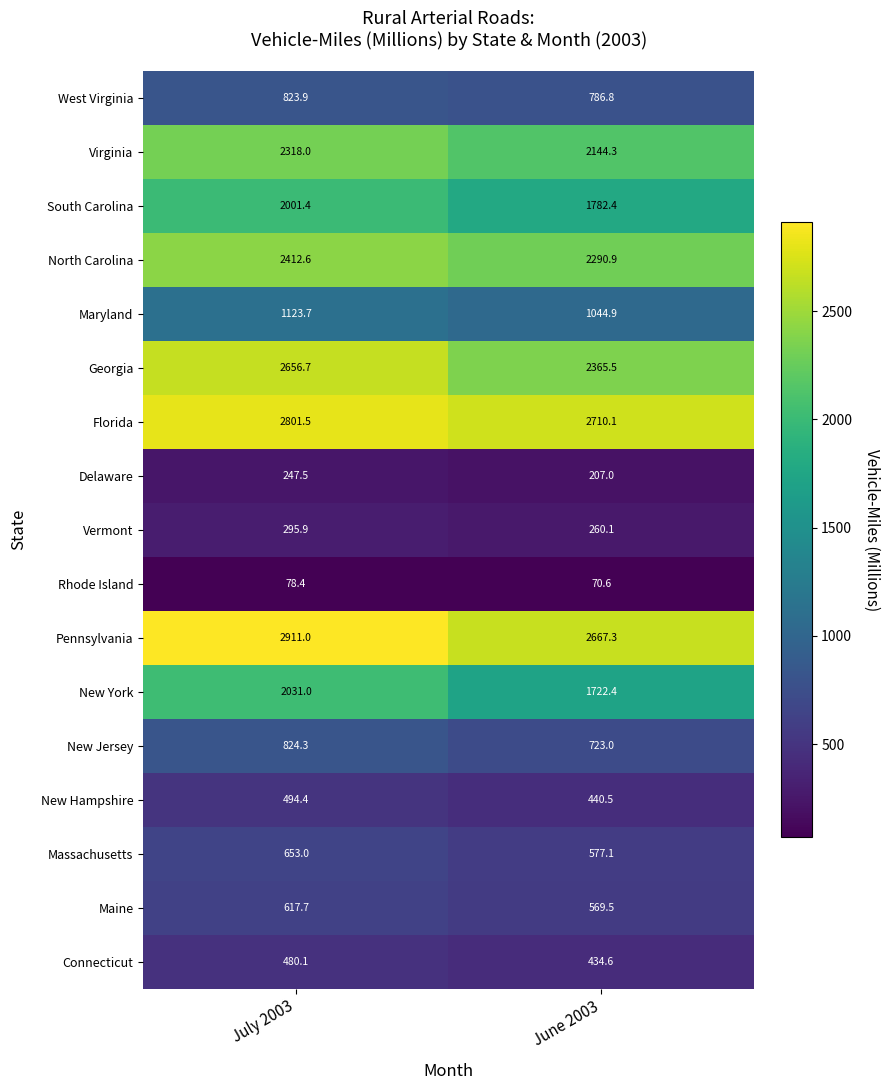

Which series has the widest spread of values?

New York